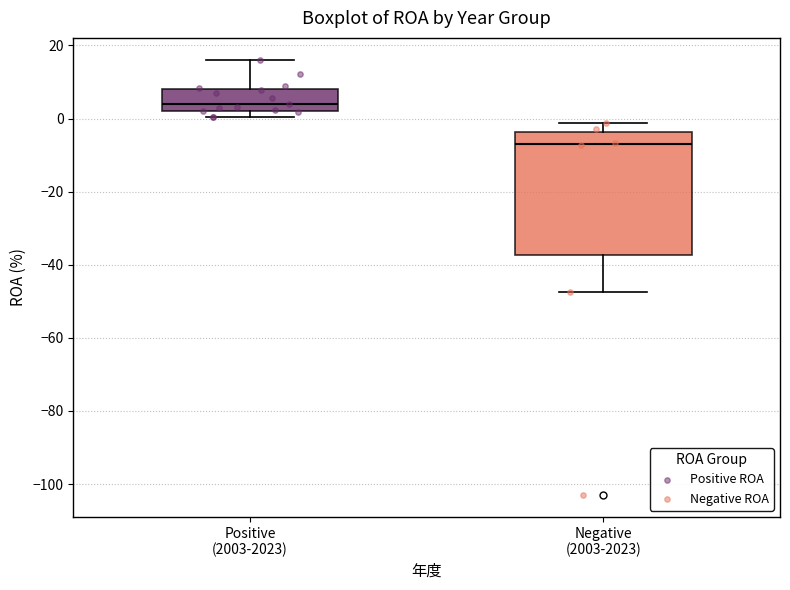

Where does the median line of the box for Positive (2003-2023) sit on the y-axis? The values are not printed on the chart, so give them approximately, as read against the axis.

4